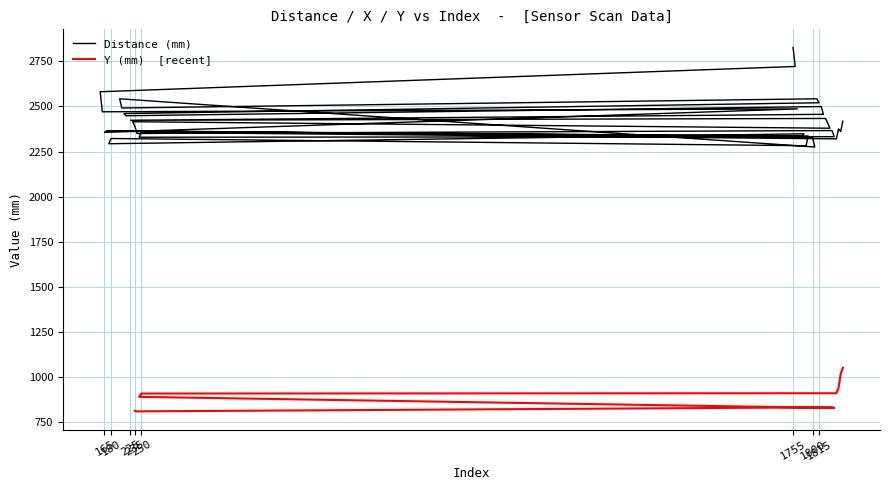

True or false: Distance (mm) has more than 1 points higher than both neighbors.

True